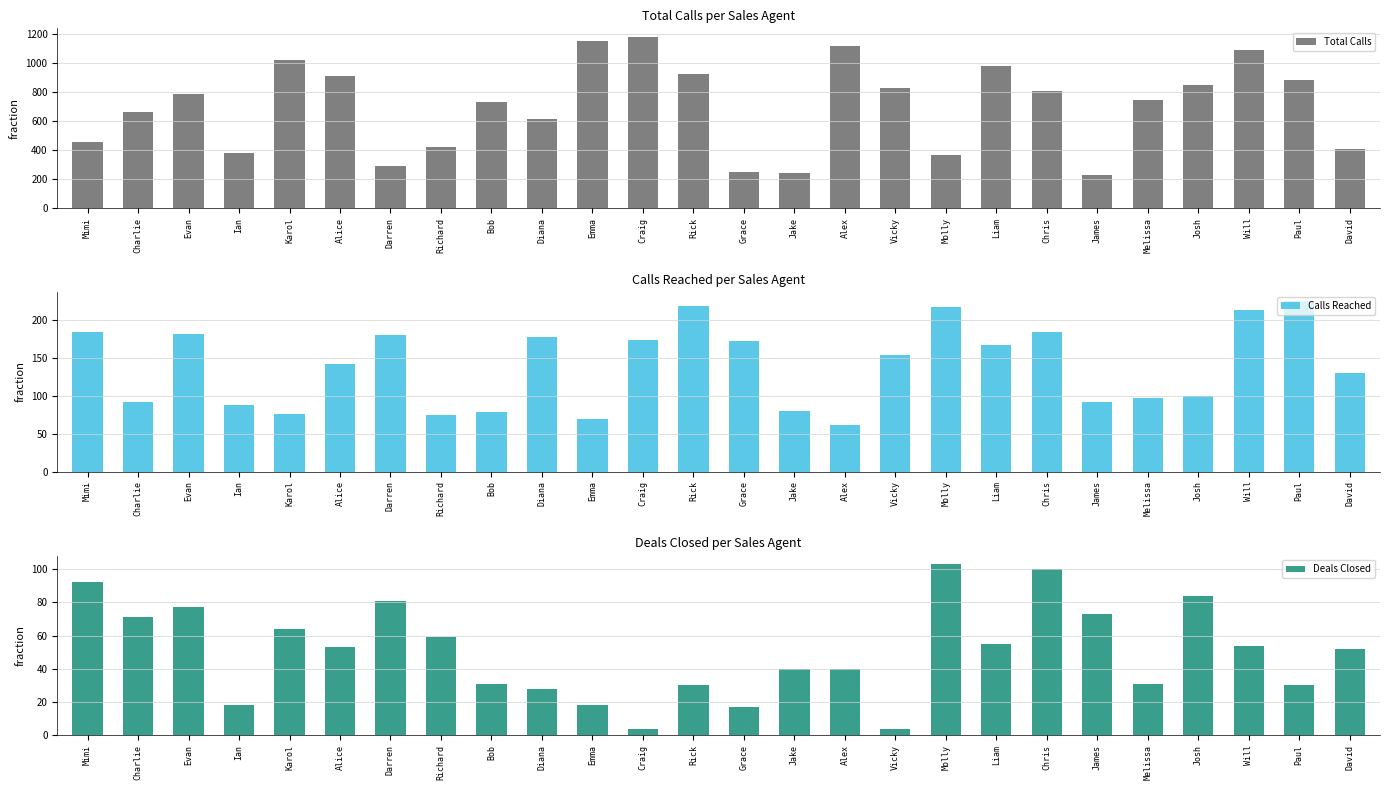

Reading left to right, extract all data points from this chart.

Total Calls: 453	660	783	379	1023	907	288	420	731	617	1151	1180	924	246	241	1119	831	367	977	806	226	747	848	1087	882	407
Calls Reached: 184	92	181	87	76	141	180	74	79	177	69	173	218	172	80	61	154	217	166	184	91	97	99	212	225	130
Deals Closed: 92	71	77	18	64	53	81	59	31	28	18	4	30	17	40	40	4	103	55	100	73	31	84	54	30	52